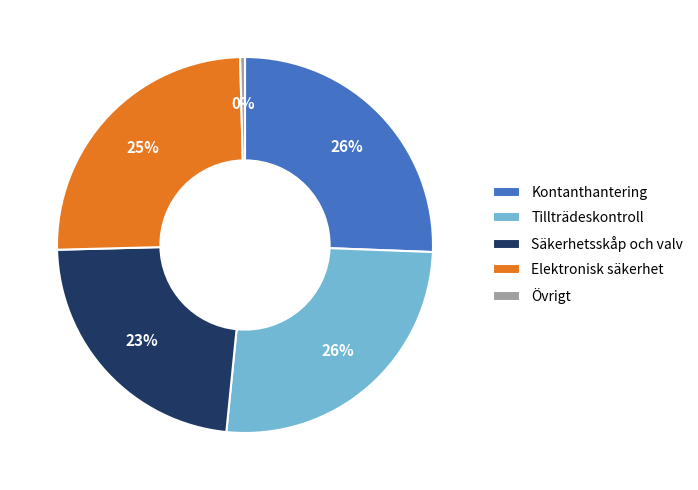

To the nearest percent, what portion does Kontanthantering represent?

26%